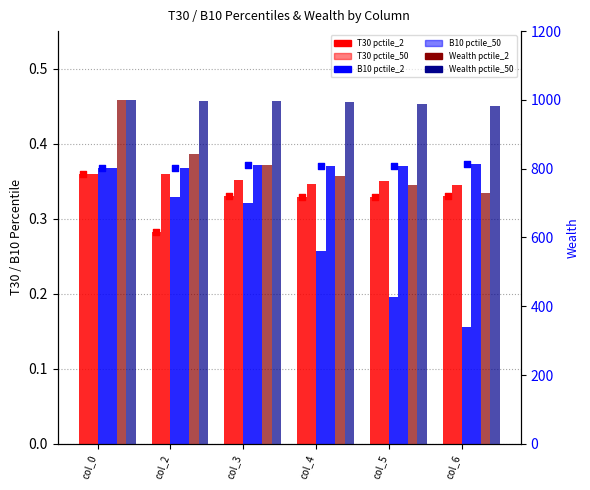

What are all the series names shown in the legend?

T30_pctile_2, T30_pctile_50, B10_pctile_2, B10_pctile_50, Wealth_pctile_2, Wealth_pctile_50